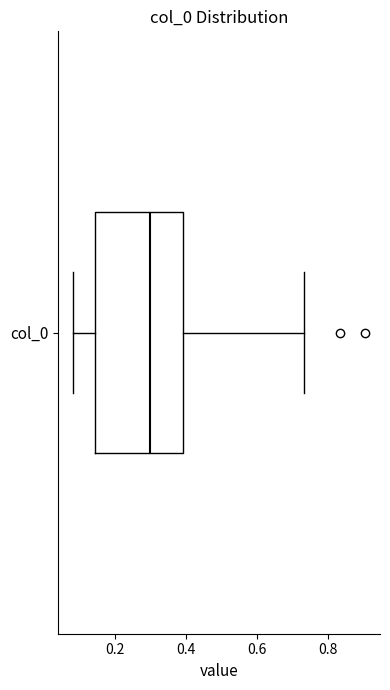

Transcribe this box plot: give where the median line is, the range the box spans, and where the two whiskers end, as read against the x-axis. The values are not printed on the chart, so give them approximately, as read against the axis.

median 0.30, box 0.14 to 0.40, whiskers 0.08 to 0.74